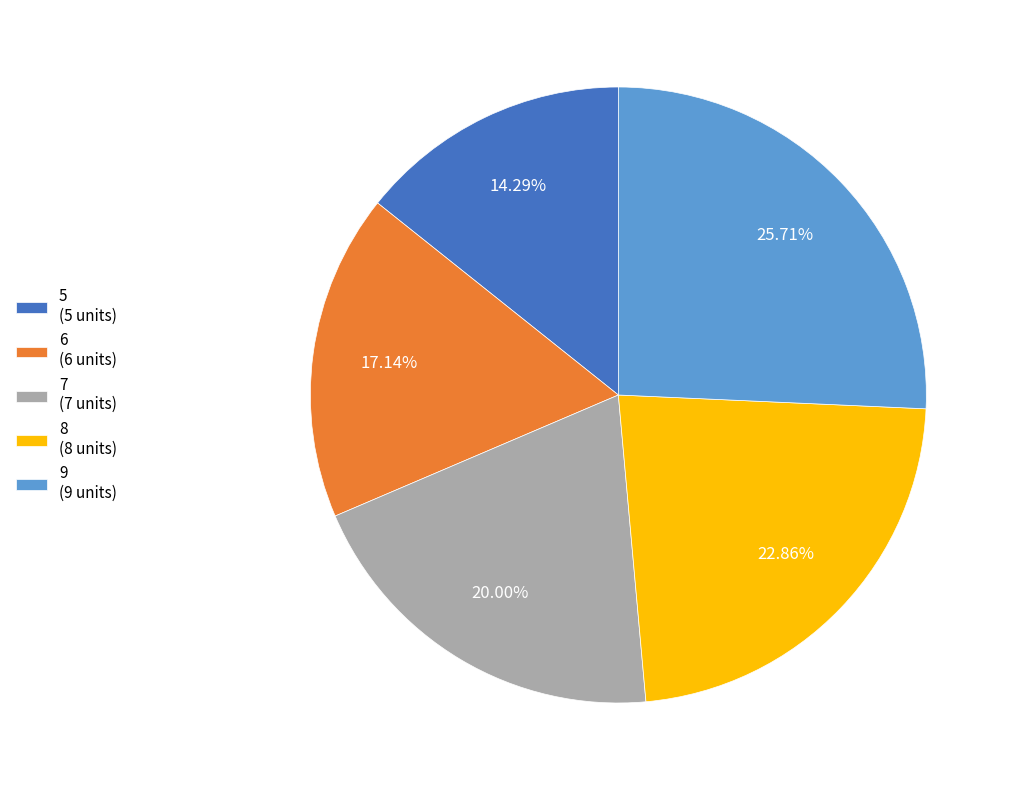

Rank the categories by value from lowest to highest.

5, 6, 7, 8, 9